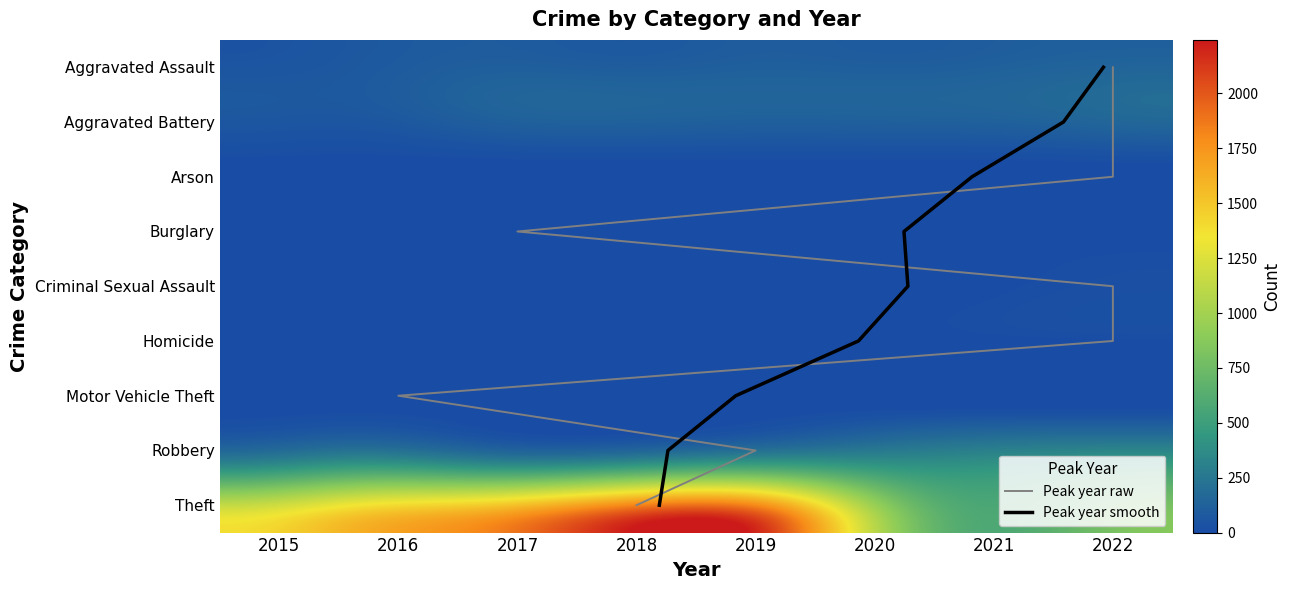

Where does the Robbery series first go above 489?

2016